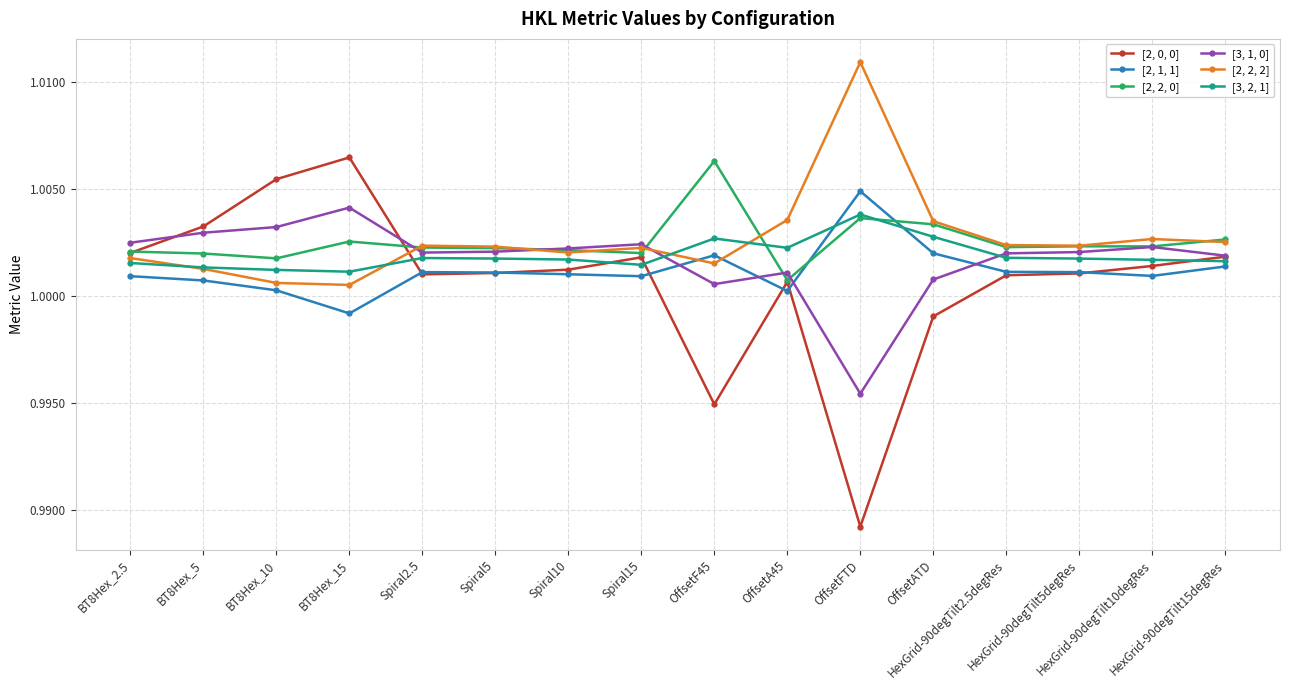

The [3, 2, 1] series shows 0.7 at HexGrid-90degTilt2.5degRes. True or false?

False